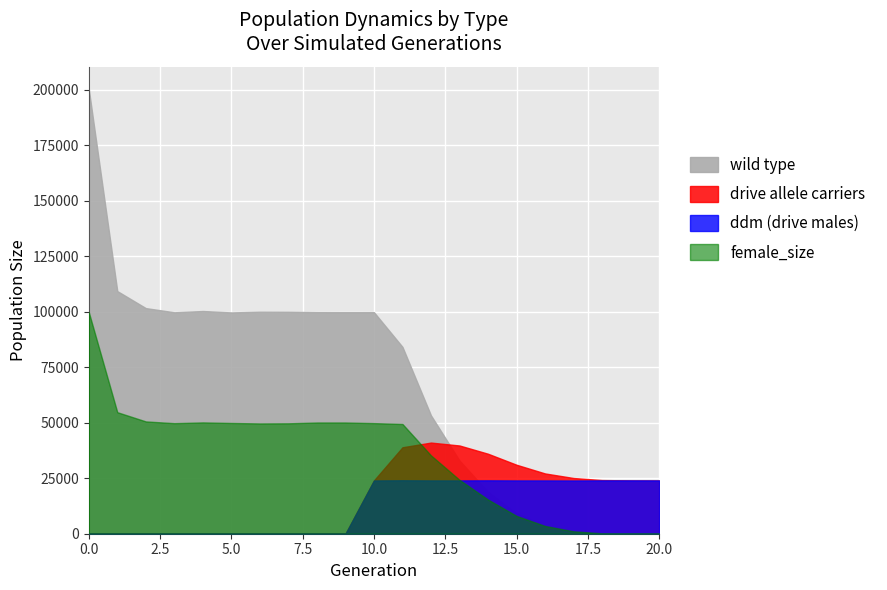

Is it true that rate_drive (drive) equals 27978 at 9?

False